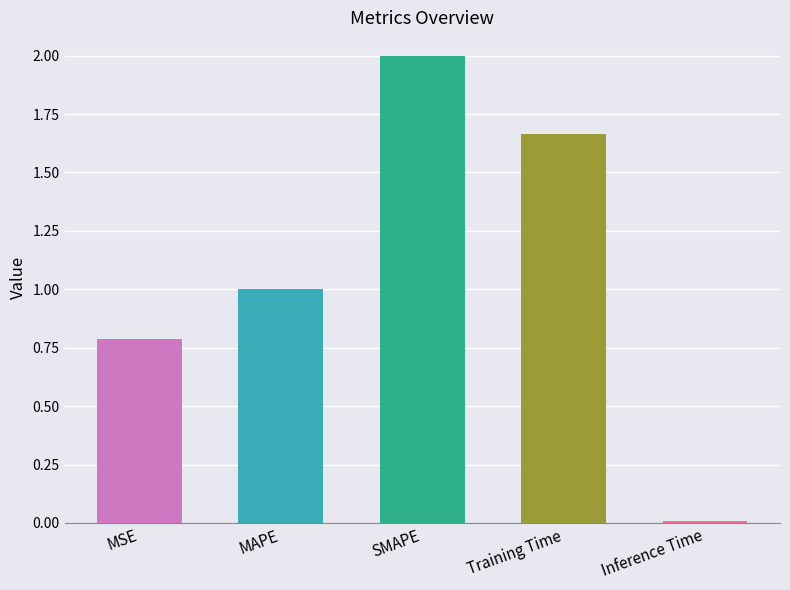

Count the number of values greater than 1.

3